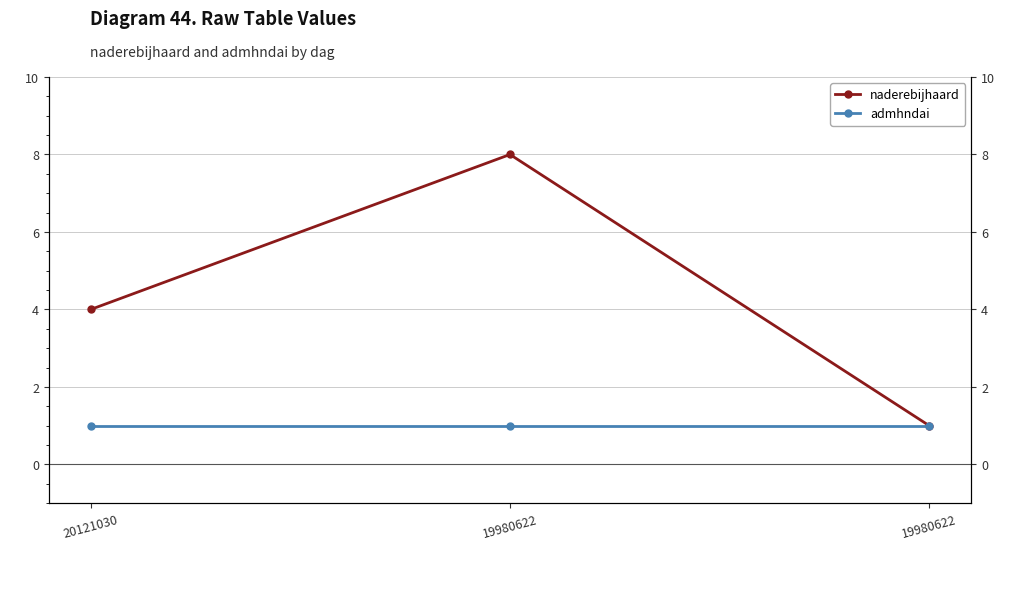

Where does the naderebijhaard series first go above 4?

19980622